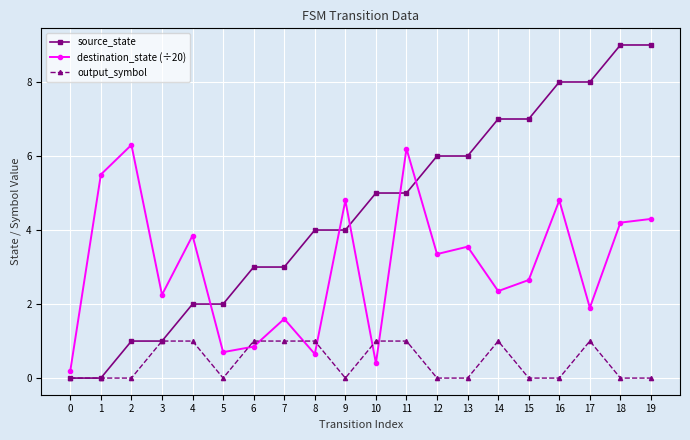

True or false: source_state has a value of 2.0 at 5.

True